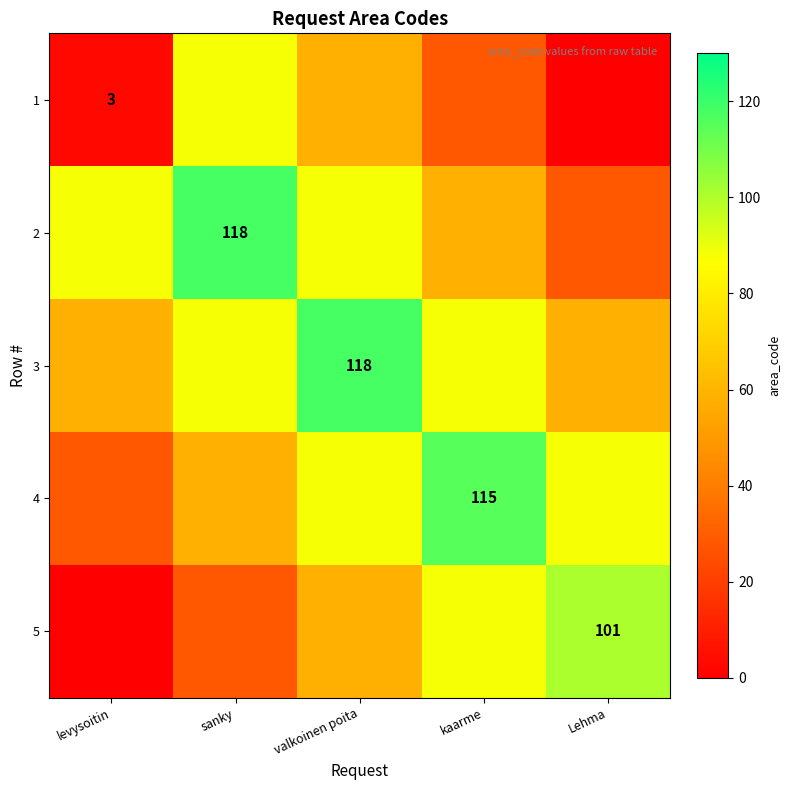

How many distinct data groups are displayed?

5